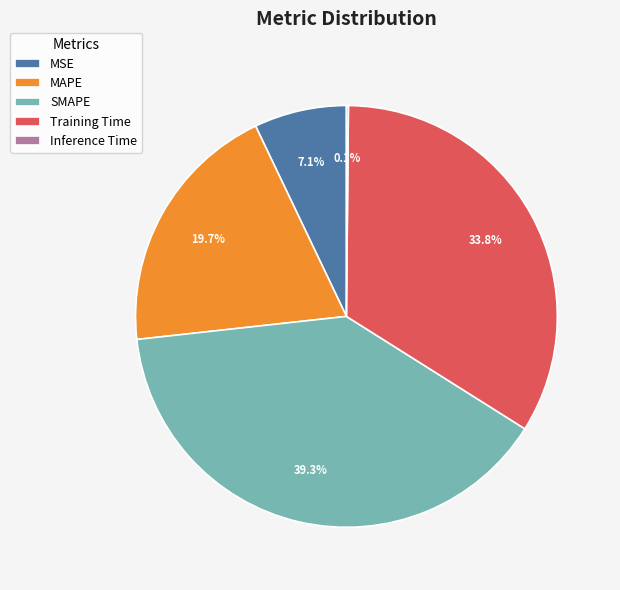

To the nearest percent, what is the average slice percentage?

20%